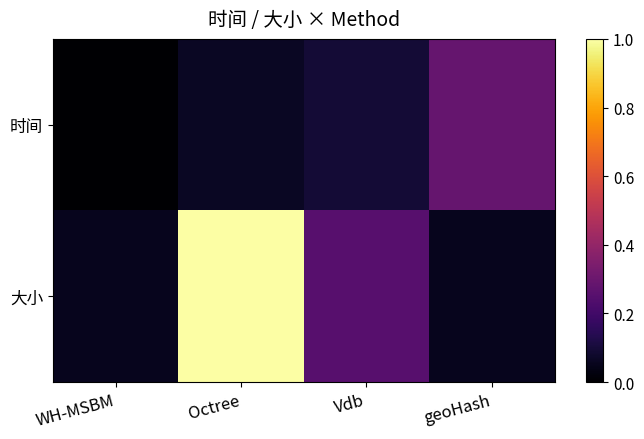

List the series in order of their overall mean, lowest first.

时间, 大小